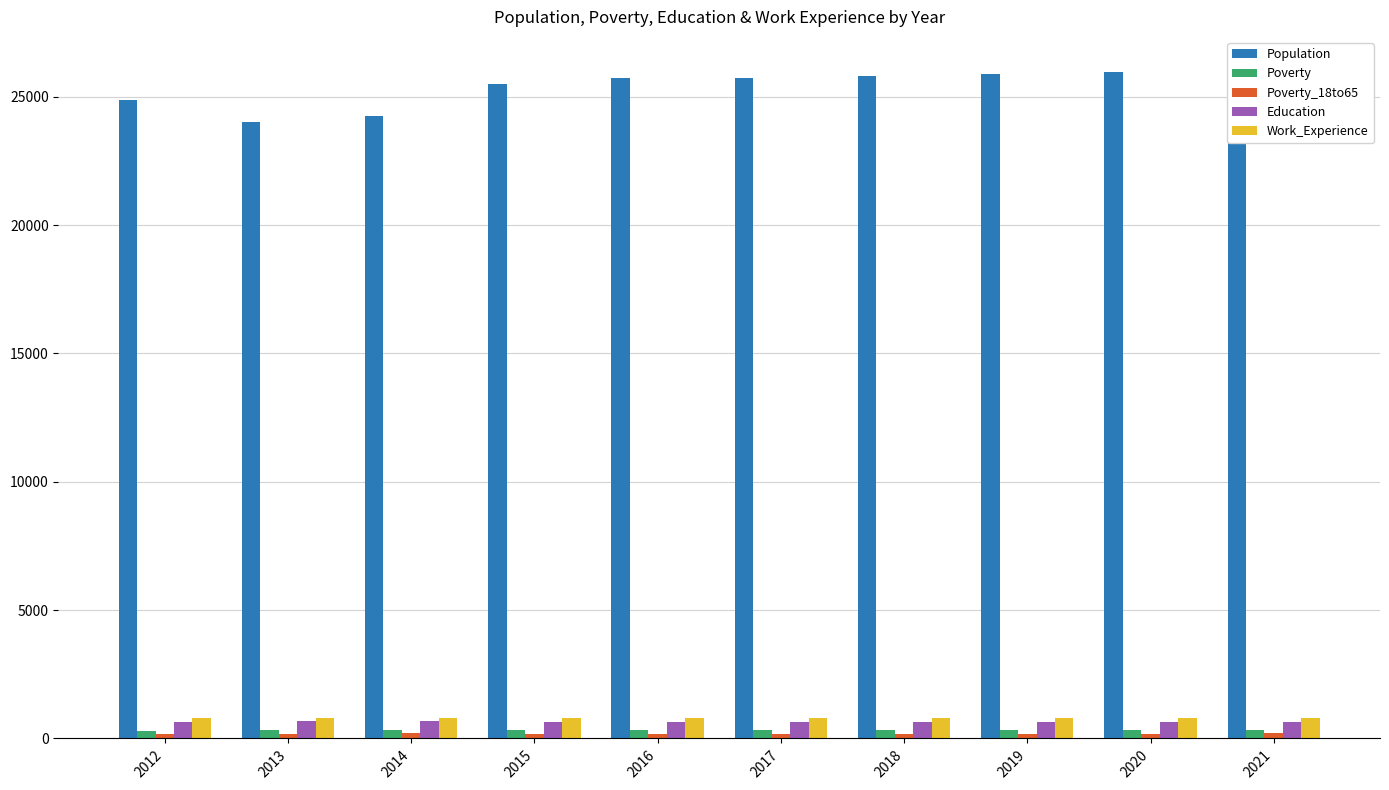

Reading left to right, transcribe all the data shown in this chart.

Population: 24880	24003	24262	25484	25713	25748	25817	25889	25960	26031
Poverty: 290	323	337	329	313	316	320	324	328	332
Poverty_18to65: 169	184	199	191	181	183	187	190	193	196
Education: 656	667	665	642	632	637	638	640	642	644
Work_Experience: 791	792	796	784	783	785	787	789	790	792